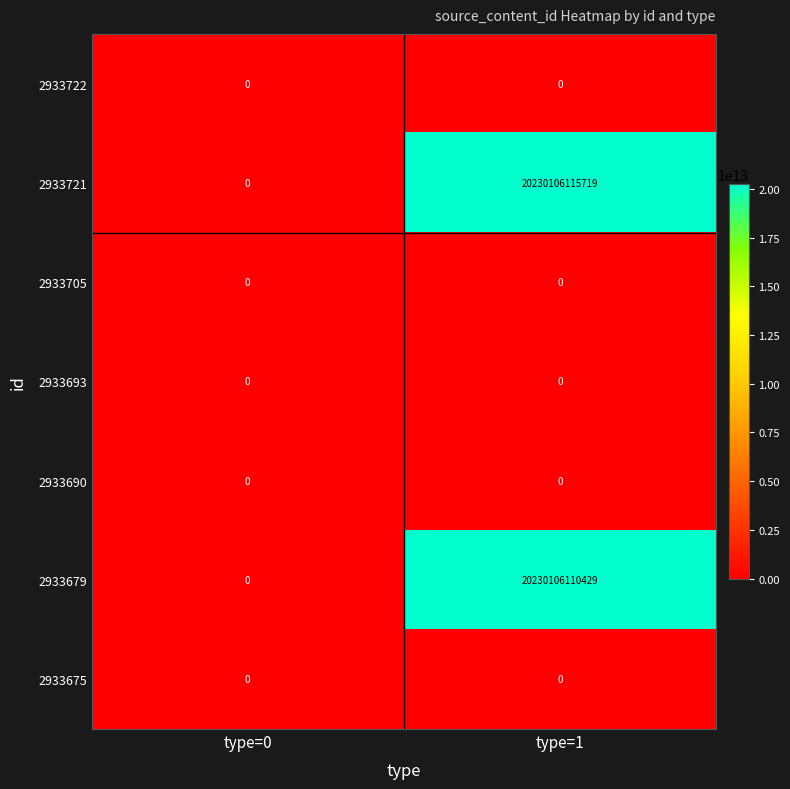

Where is 2933722 nearest to the value 0?

type=0